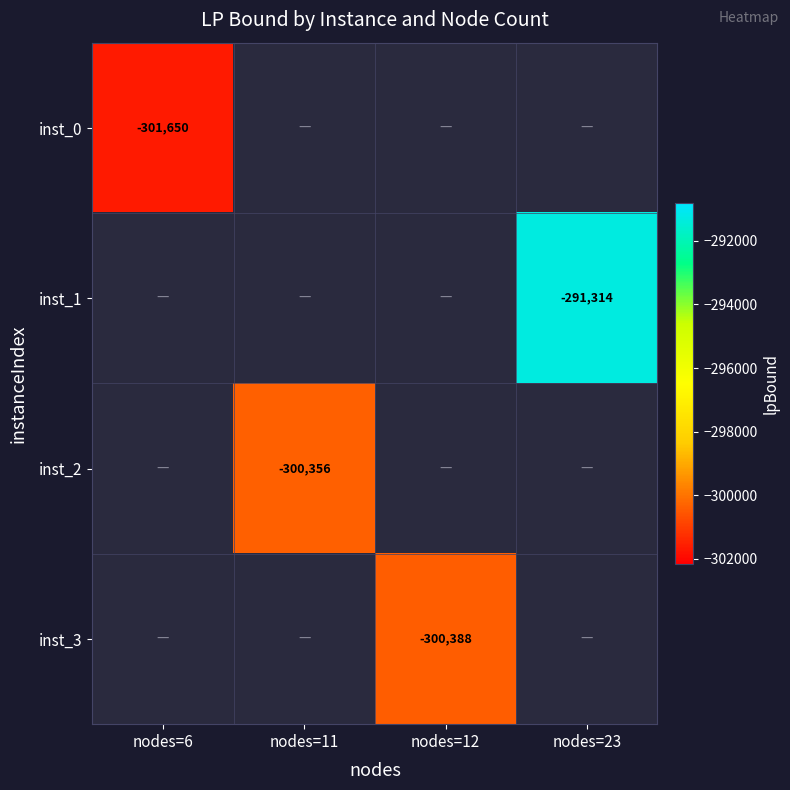

At how many categories does at least one series exceed -295721?

1